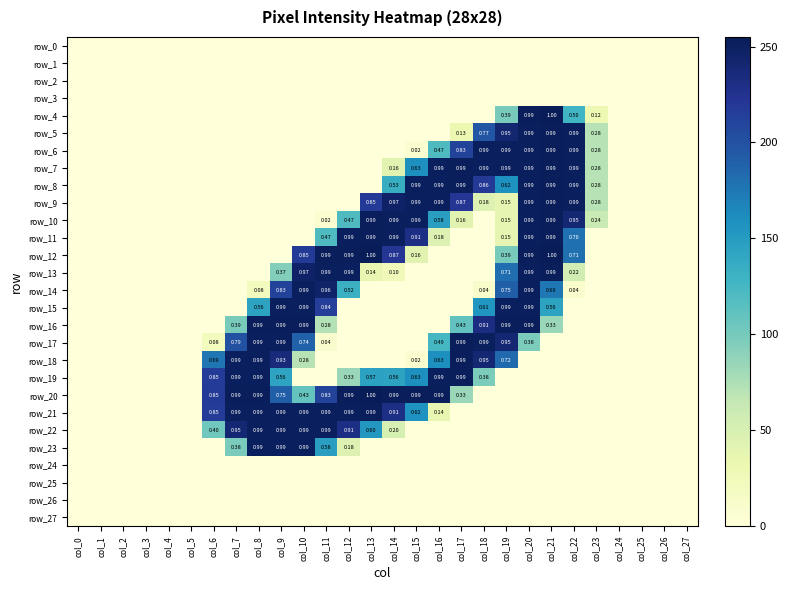

Which series has the widest spread of values?

row_4